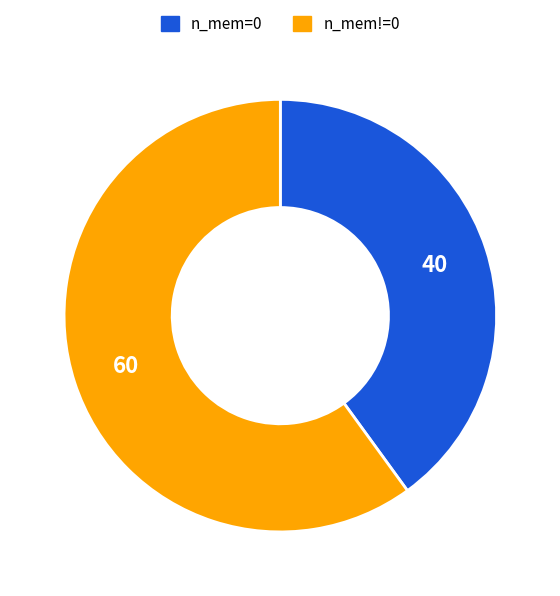

How many segments does this pie chart have?

2